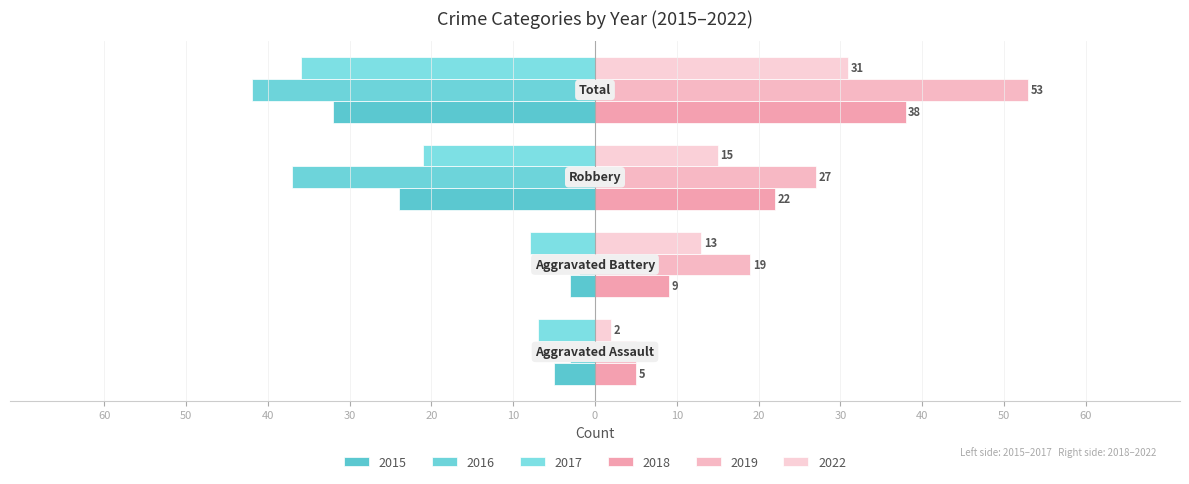

What is the minimum value for 2018?

5